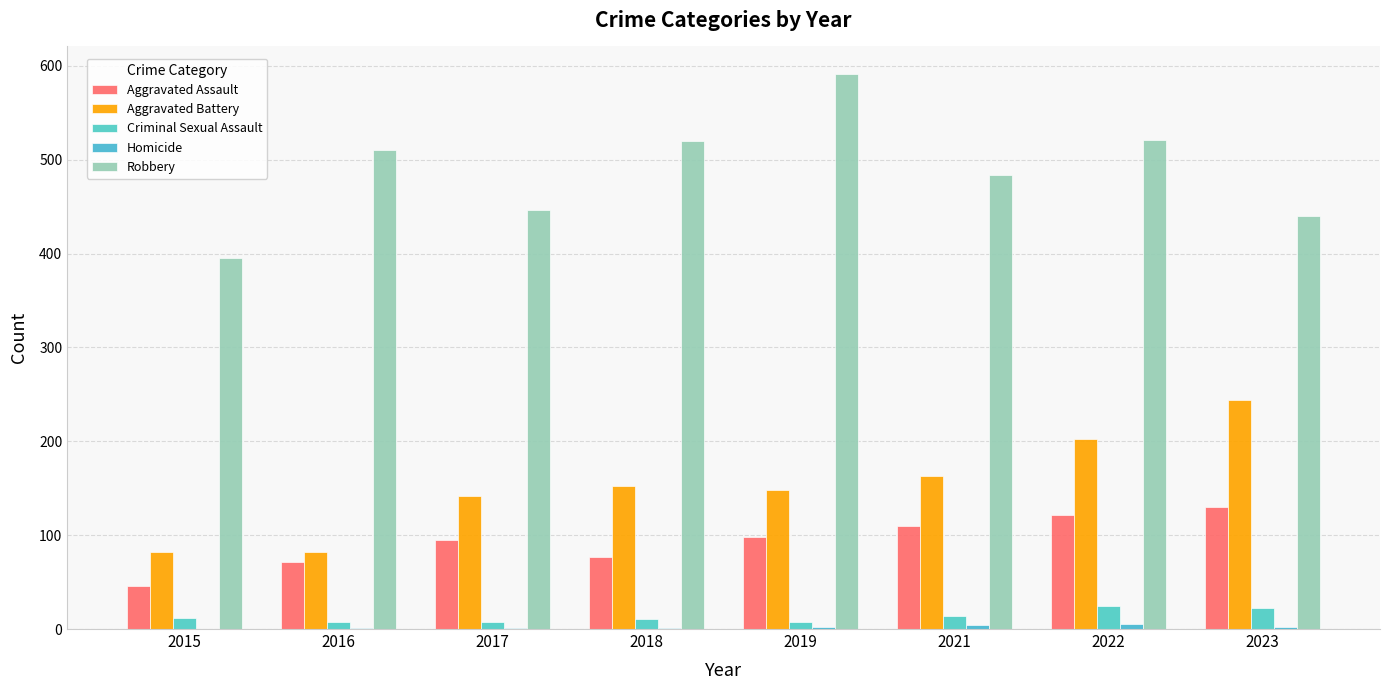

At which label is Robbery closest to 493?

2021